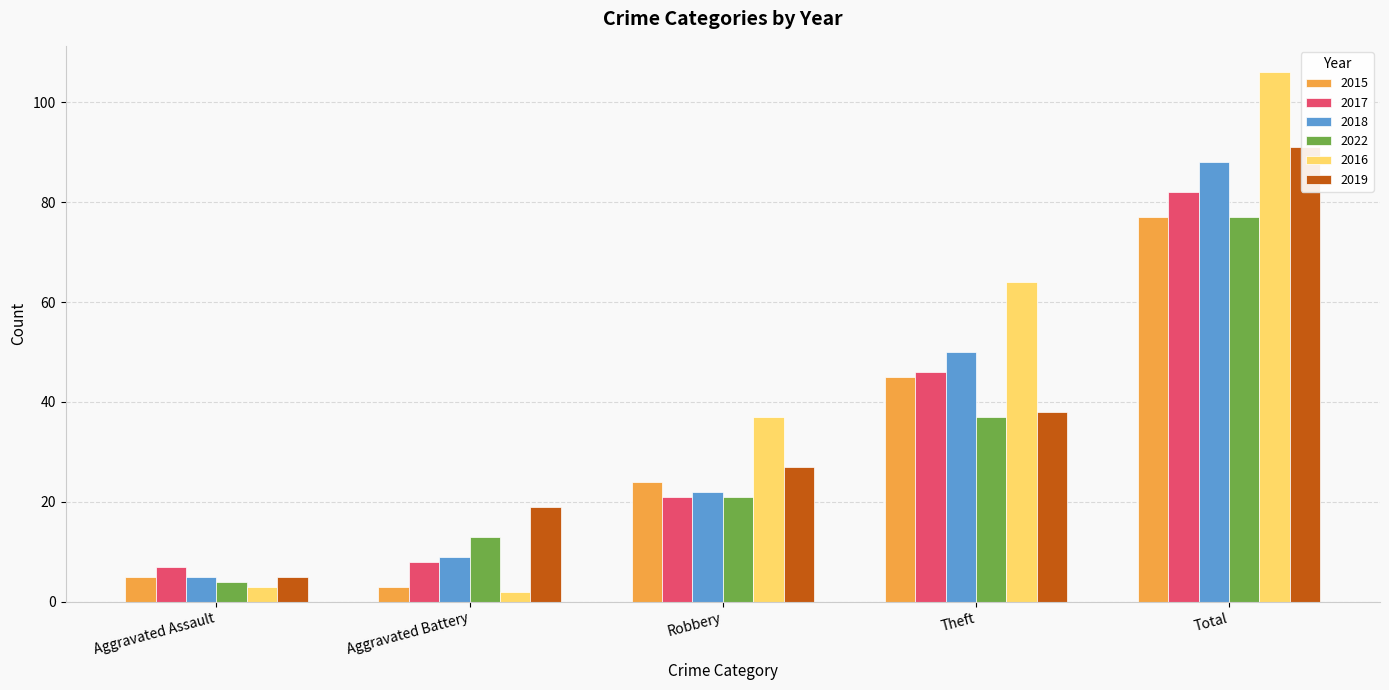

What is the total value across all series at Robbery?

152